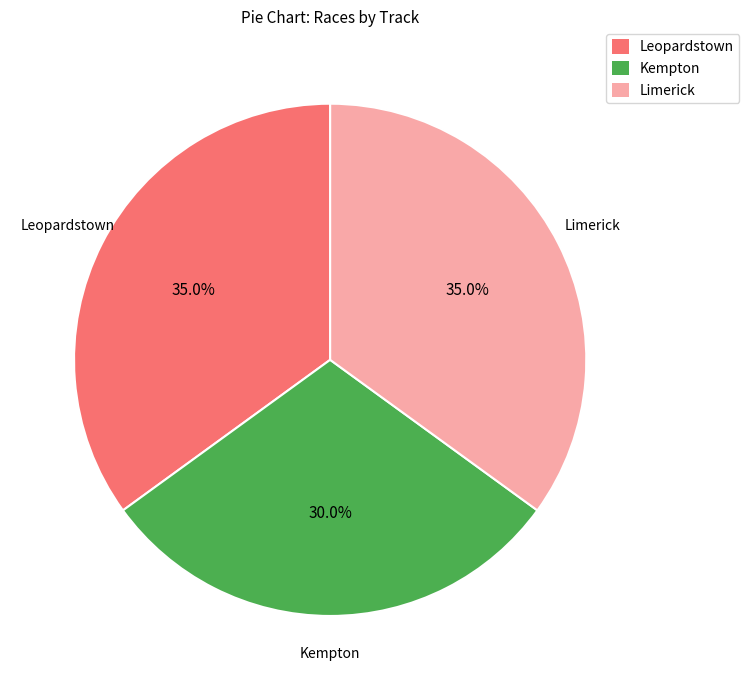

Does any single category account for the majority?

No